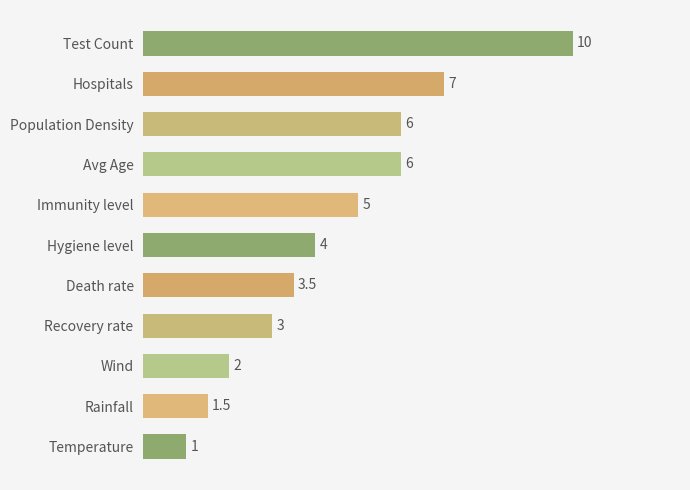

What is the change in value from Hygiene level to Temperature?

-3.0